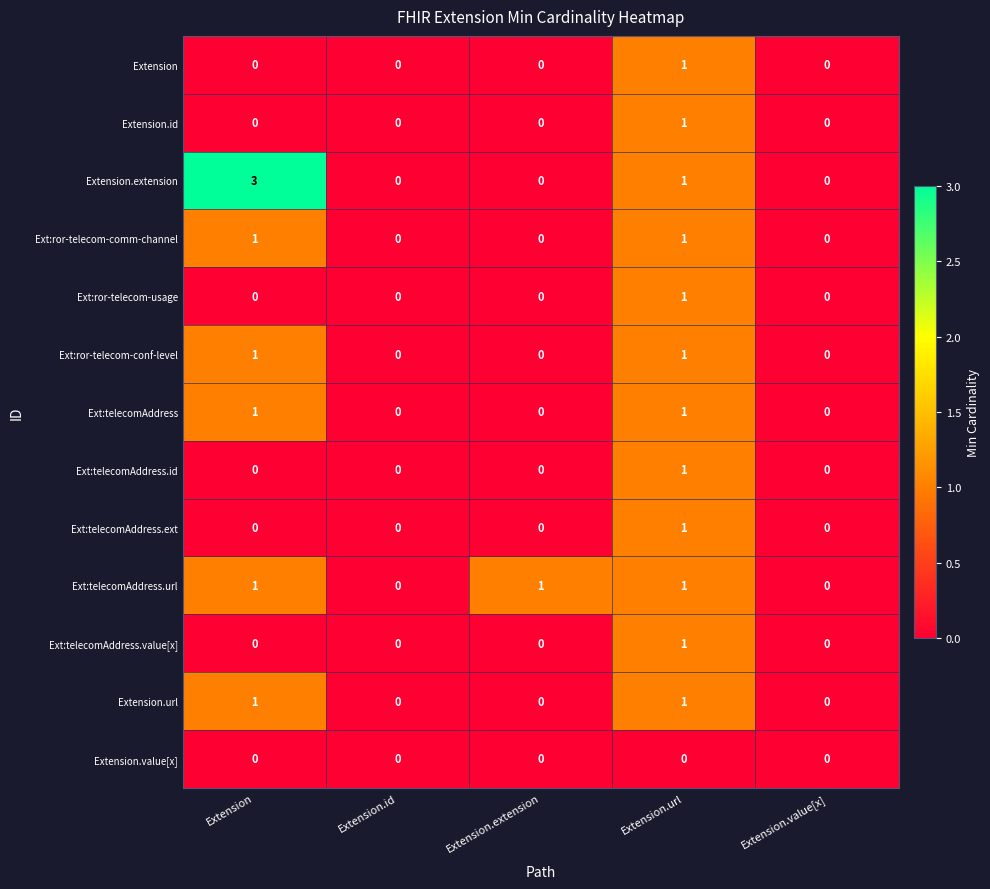

True or false: Extension.url has a value of 1 at Extension.id.

False